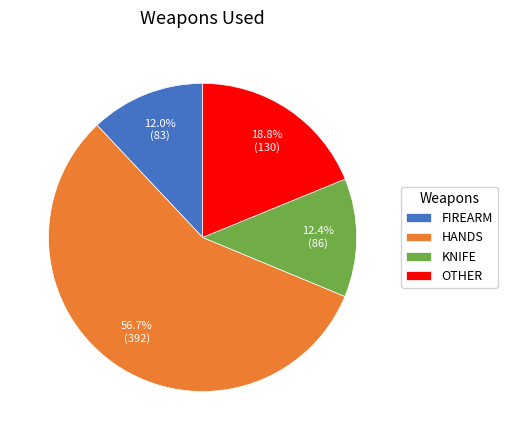

Between HANDS and KNIFE, which is larger?

HANDS